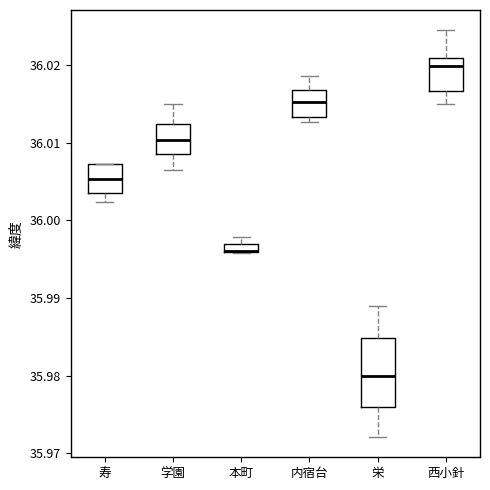

Which box is the tallest, from its lower edge to its upper edge?

栄